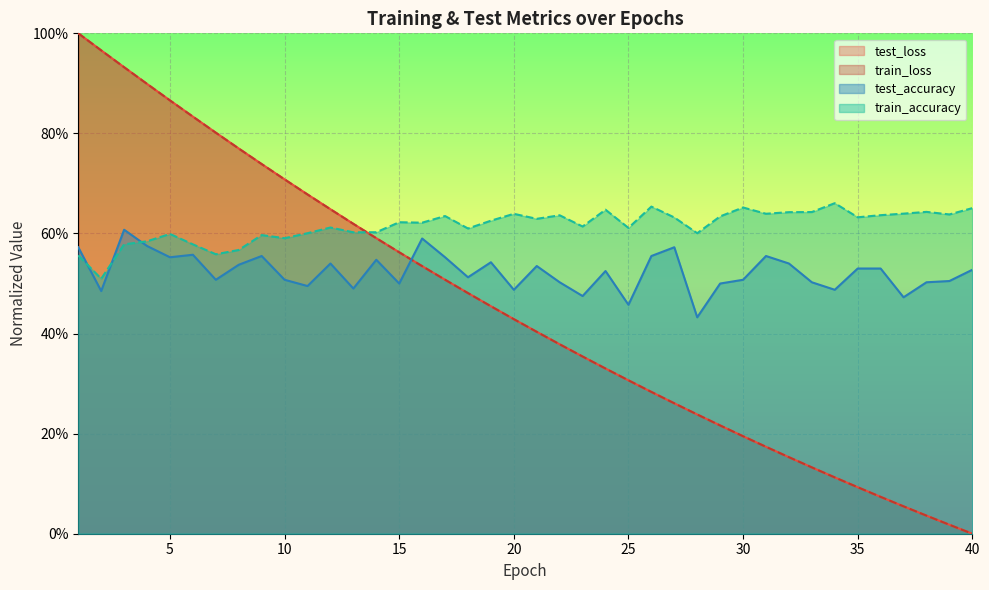

At 39, list the series in order from smallest to largest.

train_loss, test_loss, test_accuracy, train_accuracy